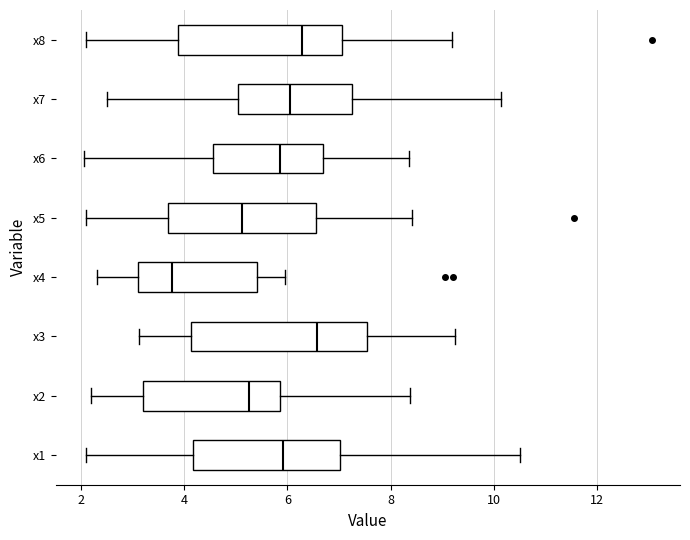

Which box is the widest, from its left edge to its right edge?

x3